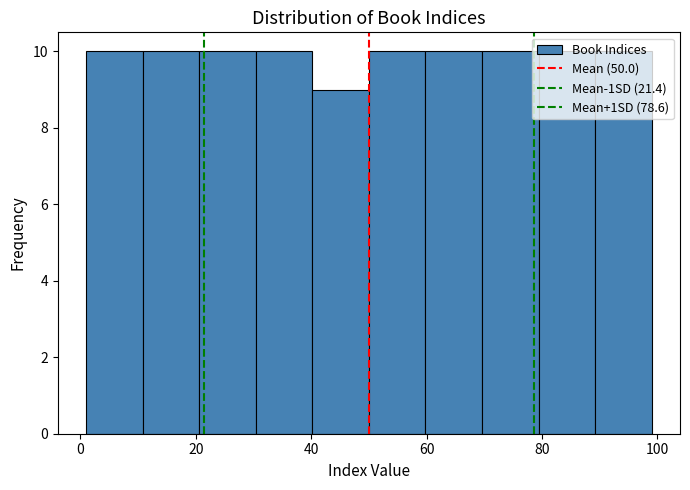

What is the height of the bar covering 1.0 to 10.8 on the x-axis? Neither the bar edges nor the heights are printed on the chart, so give them approximately, as read against the axes.

10